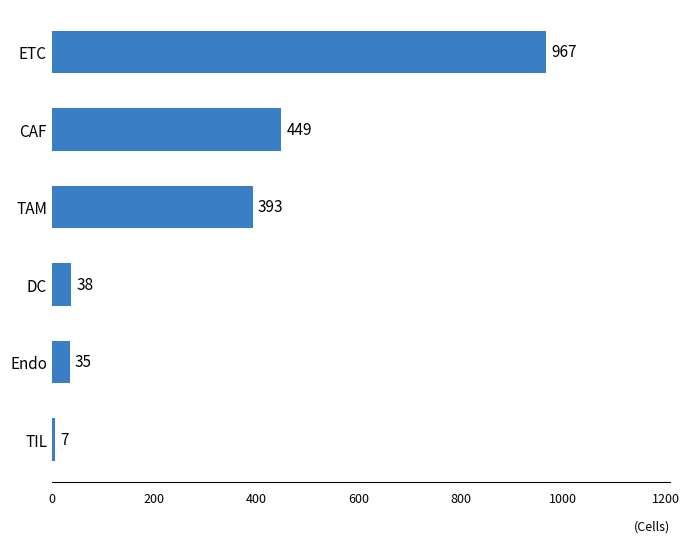

At which category does the chart reach its minimum across all series?

TIL